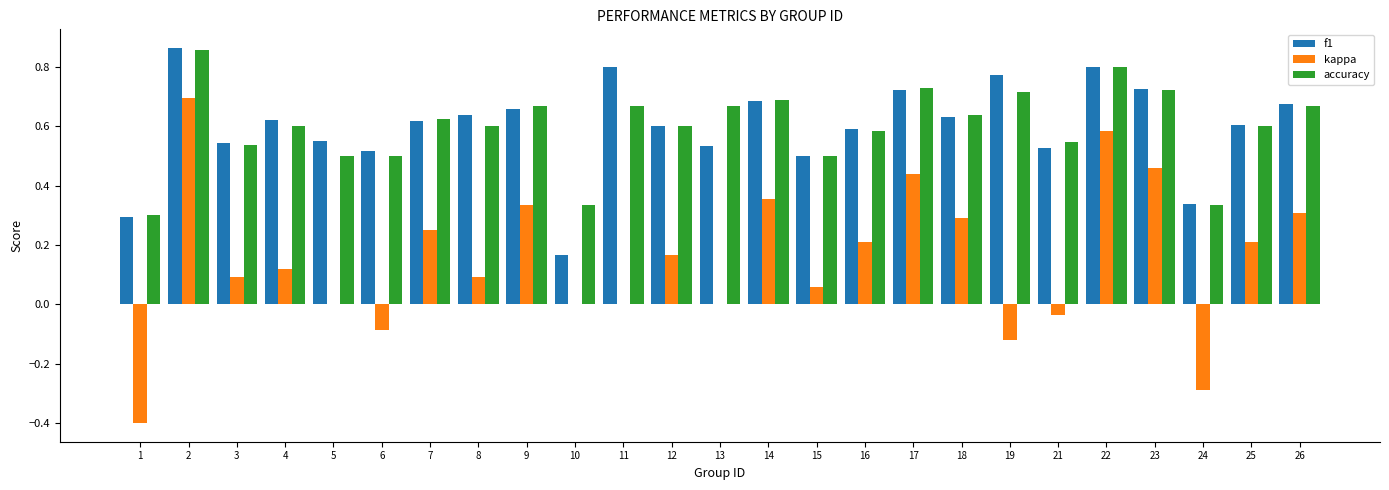

Where is f1 nearest to the value 0?

10